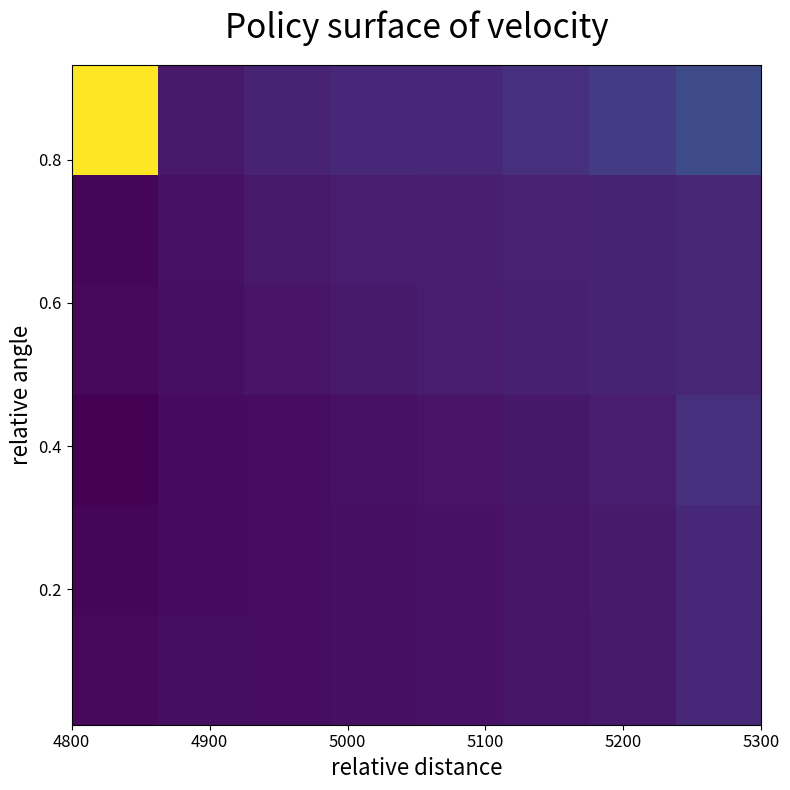

What is the smallest value displayed?

0.1